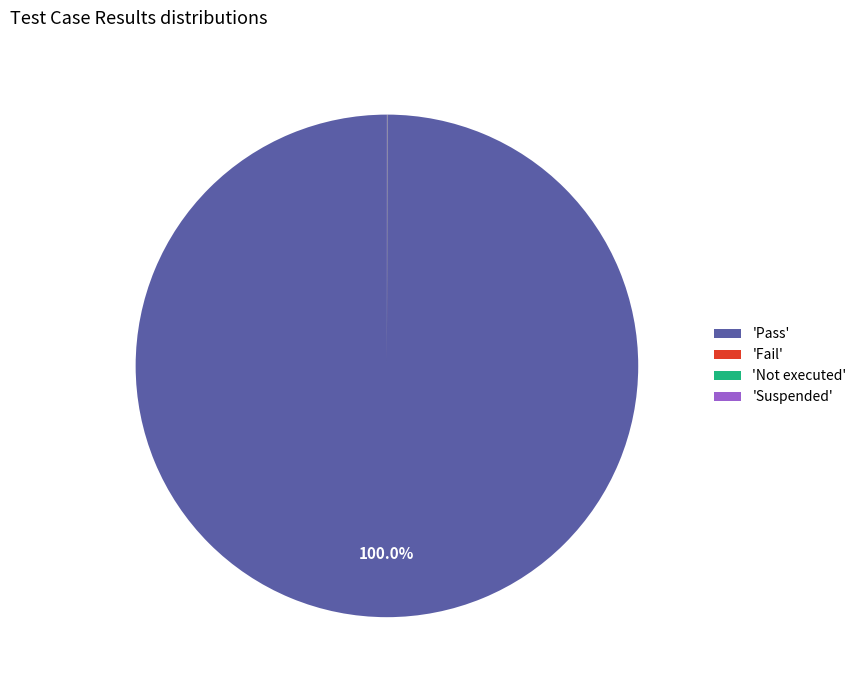

Which category has the biggest portion of the pie?

'Pass'